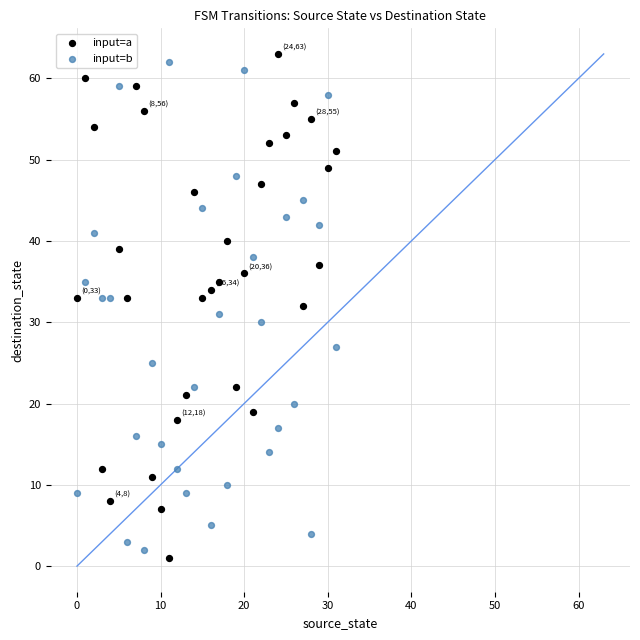

What are all the series names shown in the legend?

input=a, input=b